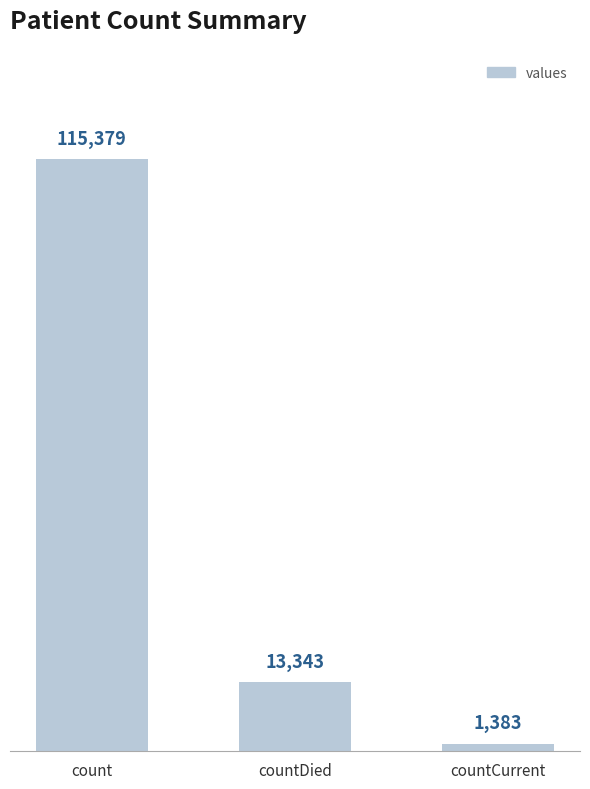

What is the value of the 2nd bar from the left?

13343